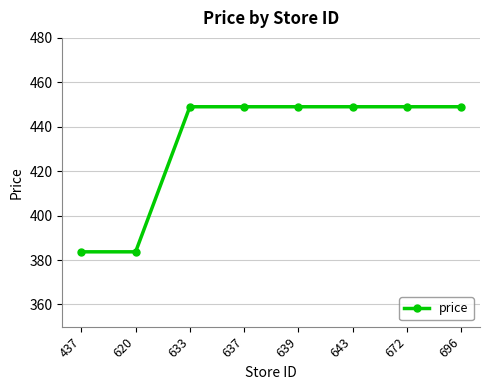

What is the average value?

432.7